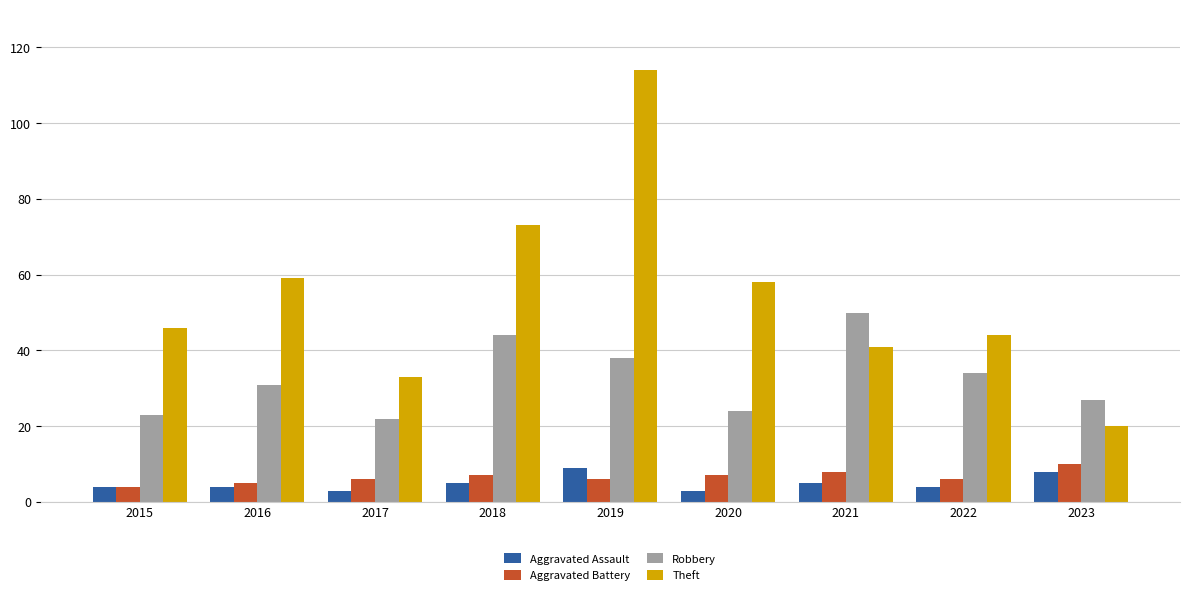

At which category is the sum across all series the highest?

2019